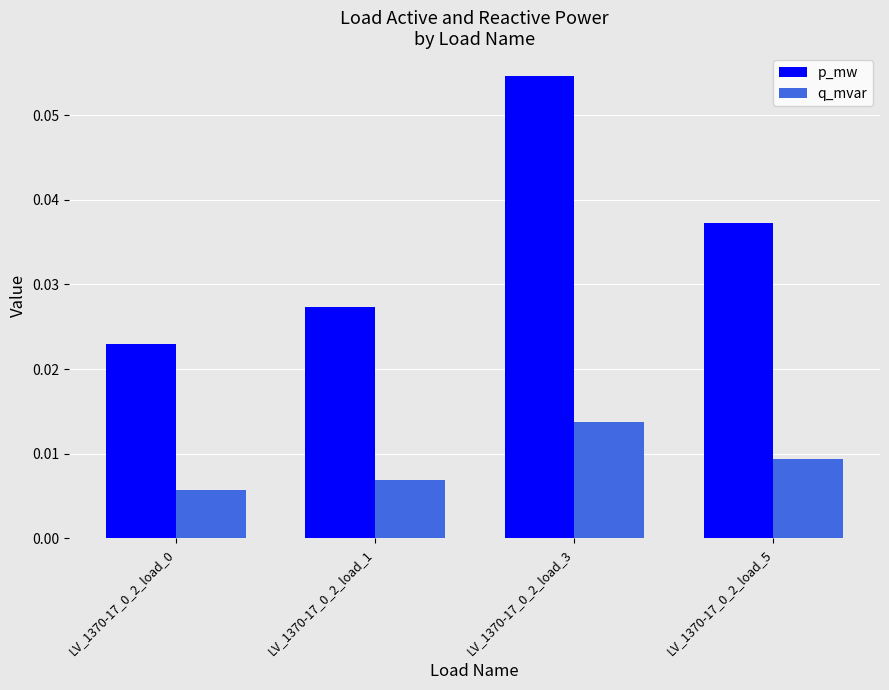

Count the q_mvar values in the range 0 to 1.

4